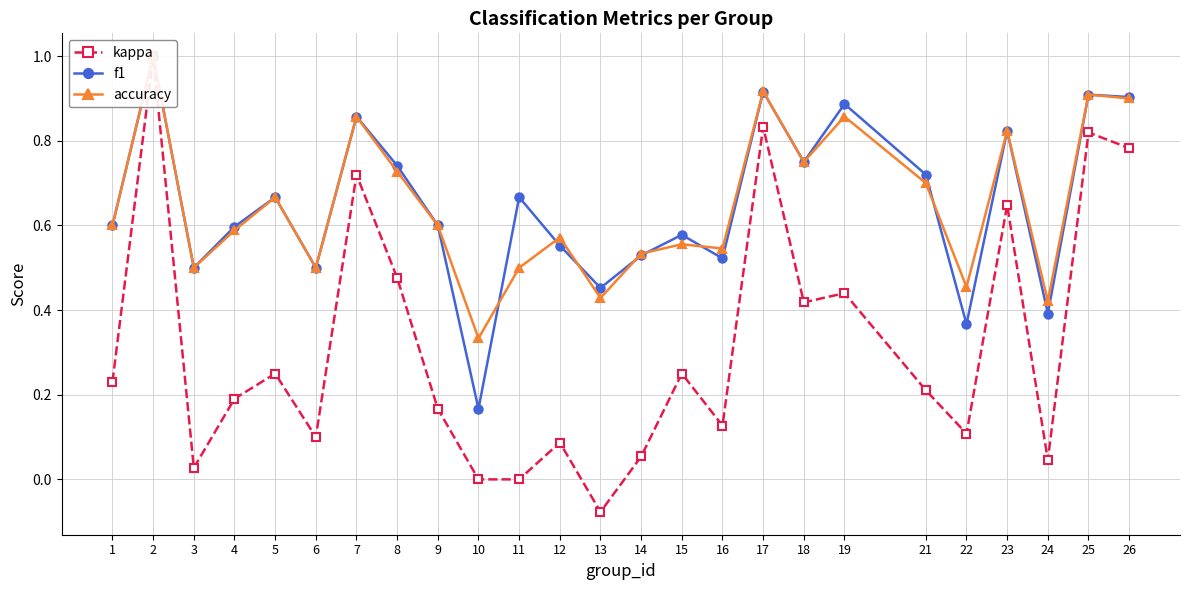

Reading left to right, transcribe all the data shown in this chart.

kappa: 0.2	1.0	0.0	0.2	0.2	0.1	0.7	0.5	0.2	0.0	0.0	0.1	-0.1	0.1	0.3	0.1	0.8	0.4	0.4	0.2	0.1	0.6	0.0	0.8	0.8
f1: 0.6	1.0	0.5	0.6	0.7	0.5	0.9	0.7	0.6	0.2	0.7	0.6	0.5	0.5	0.6	0.5	0.9	0.8	0.9	0.7	0.4	0.8	0.4	0.9	0.9
accuracy: 0.6	1.0	0.5	0.6	0.7	0.5	0.9	0.7	0.6	0.3	0.5	0.6	0.4	0.5	0.6	0.5	0.9	0.8	0.9	0.7	0.5	0.8	0.4	0.9	0.9